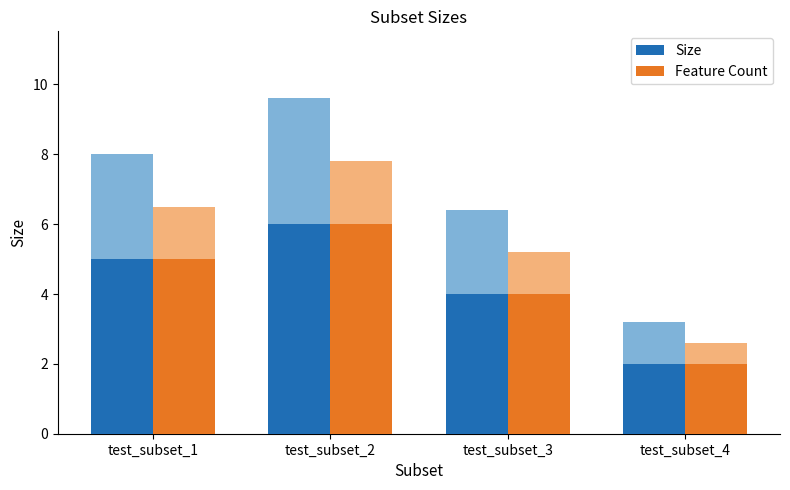

Reading left to right, extract all data points from this chart.

Size: test_subset_1=5	test_subset_2=6	test_subset_3=4	test_subset_4=2
Feature Count: test_subset_1=5	test_subset_2=6	test_subset_3=4	test_subset_4=2